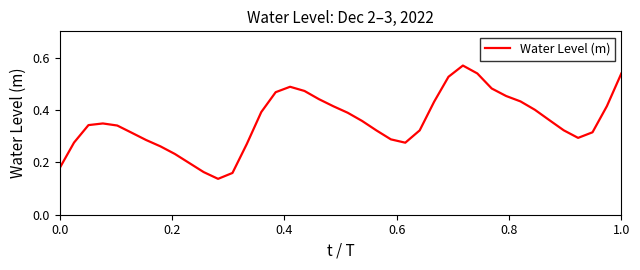

Does the chart display data point markers on the line(s)?

No